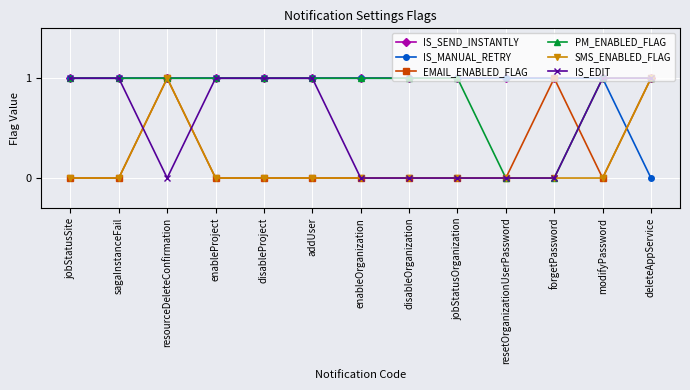

What is the total value across all series at disableOrganization?

3